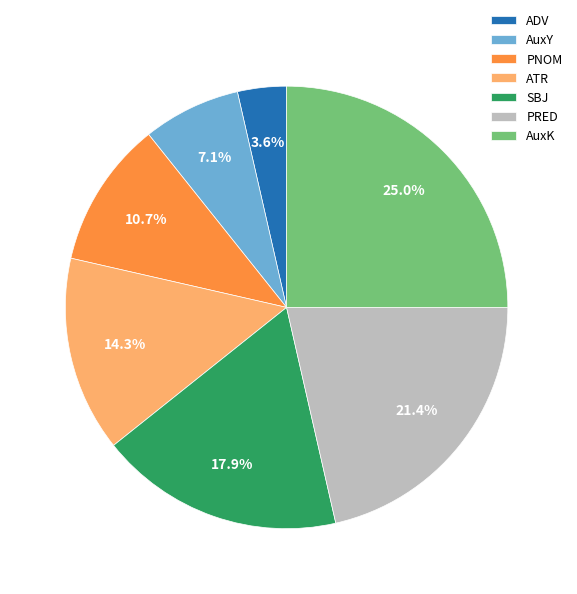

Is there any slice that represents more than half of the pie?

No